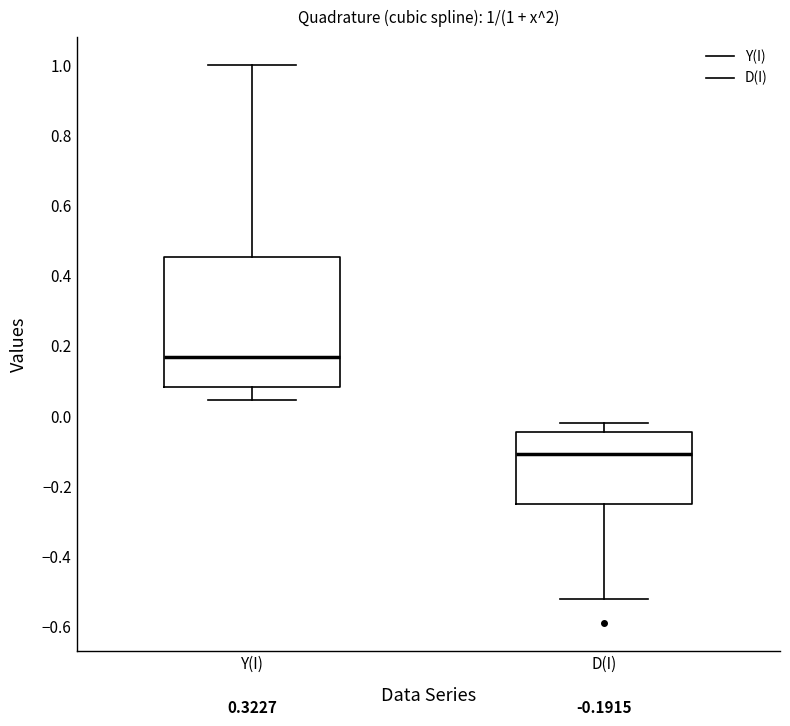

Which box's median line is the lowest?

D(I)